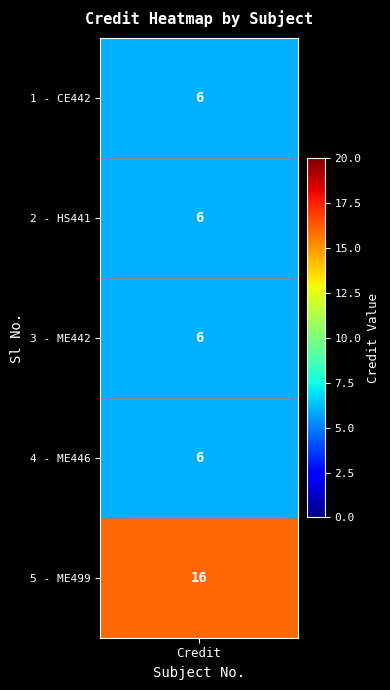

What is the sum of the values at Sl 2 and Sl 3?

12